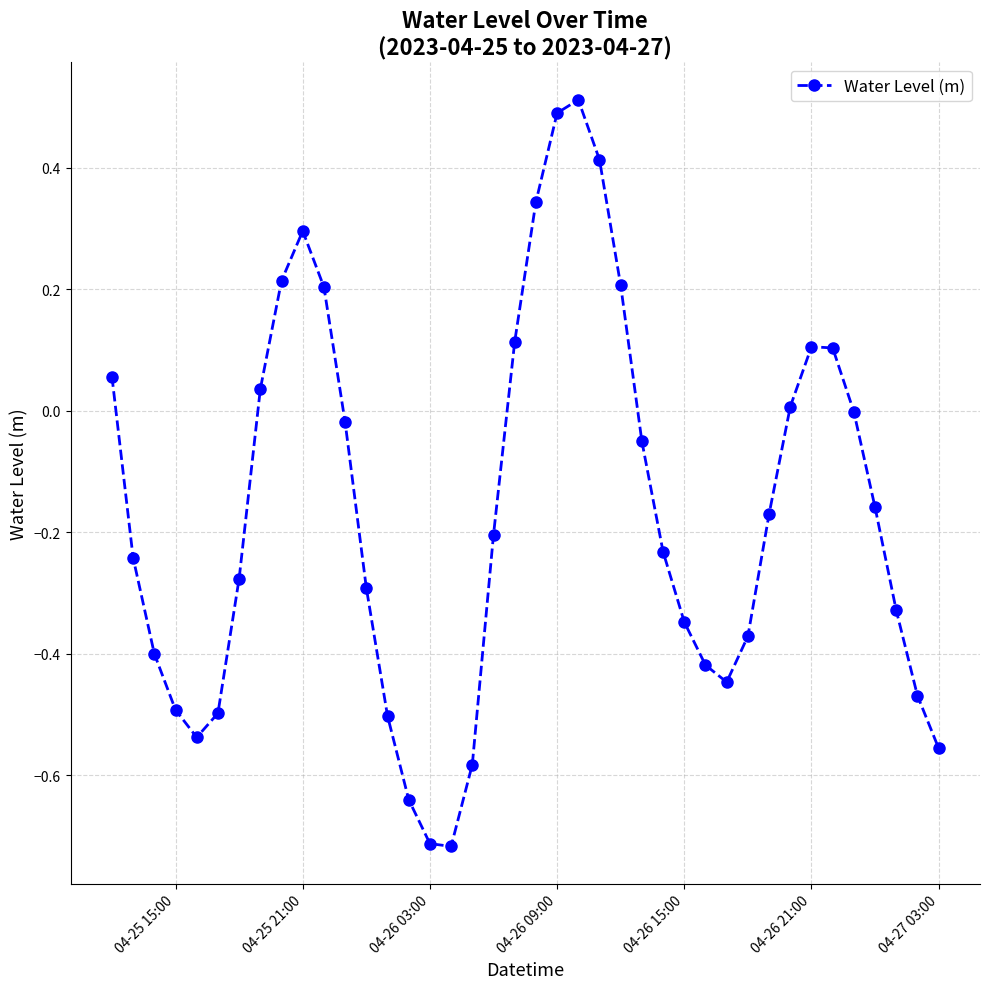

How many interior local valleys (lower than both neighbors) does the data have?

3